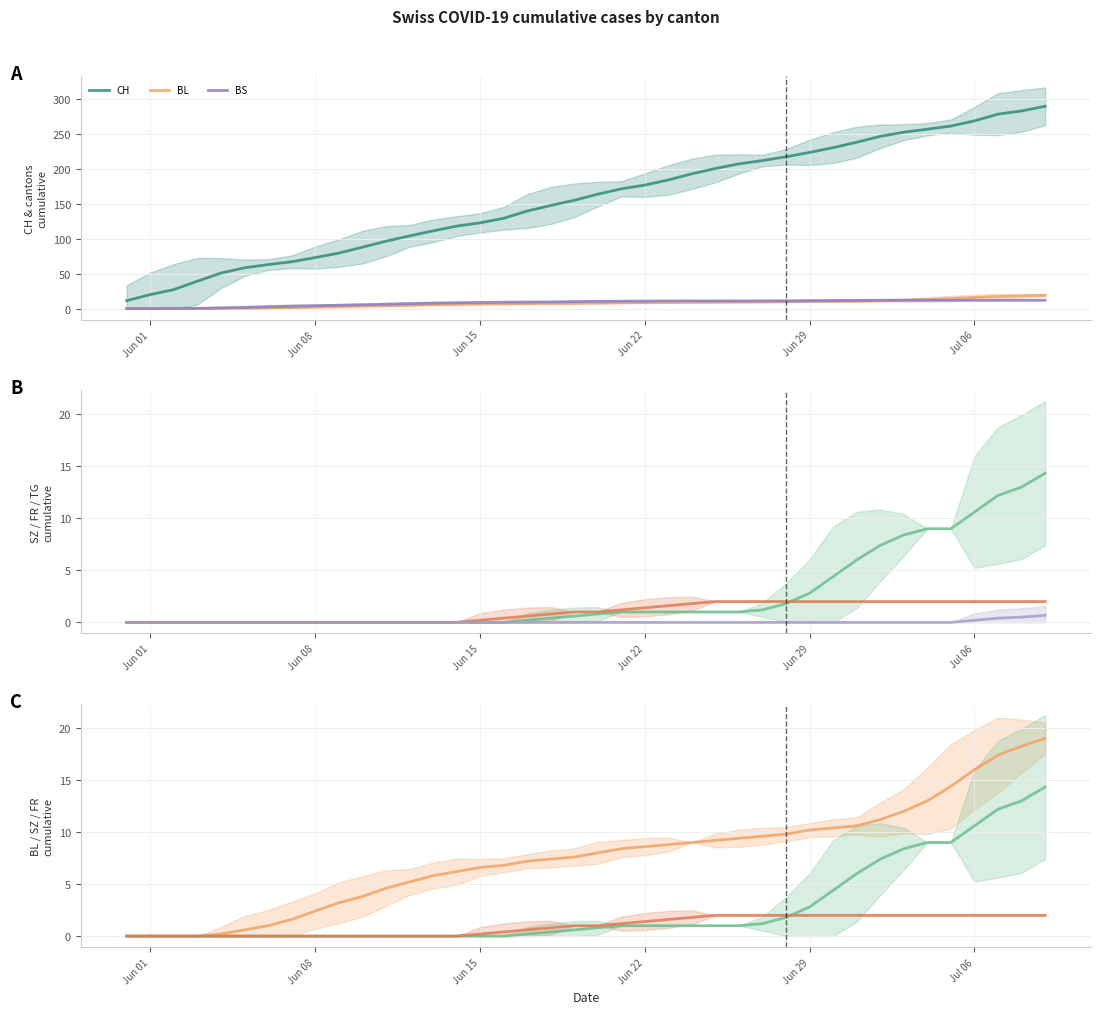

Which category has the lowest value in the SZ series?

Jun 01